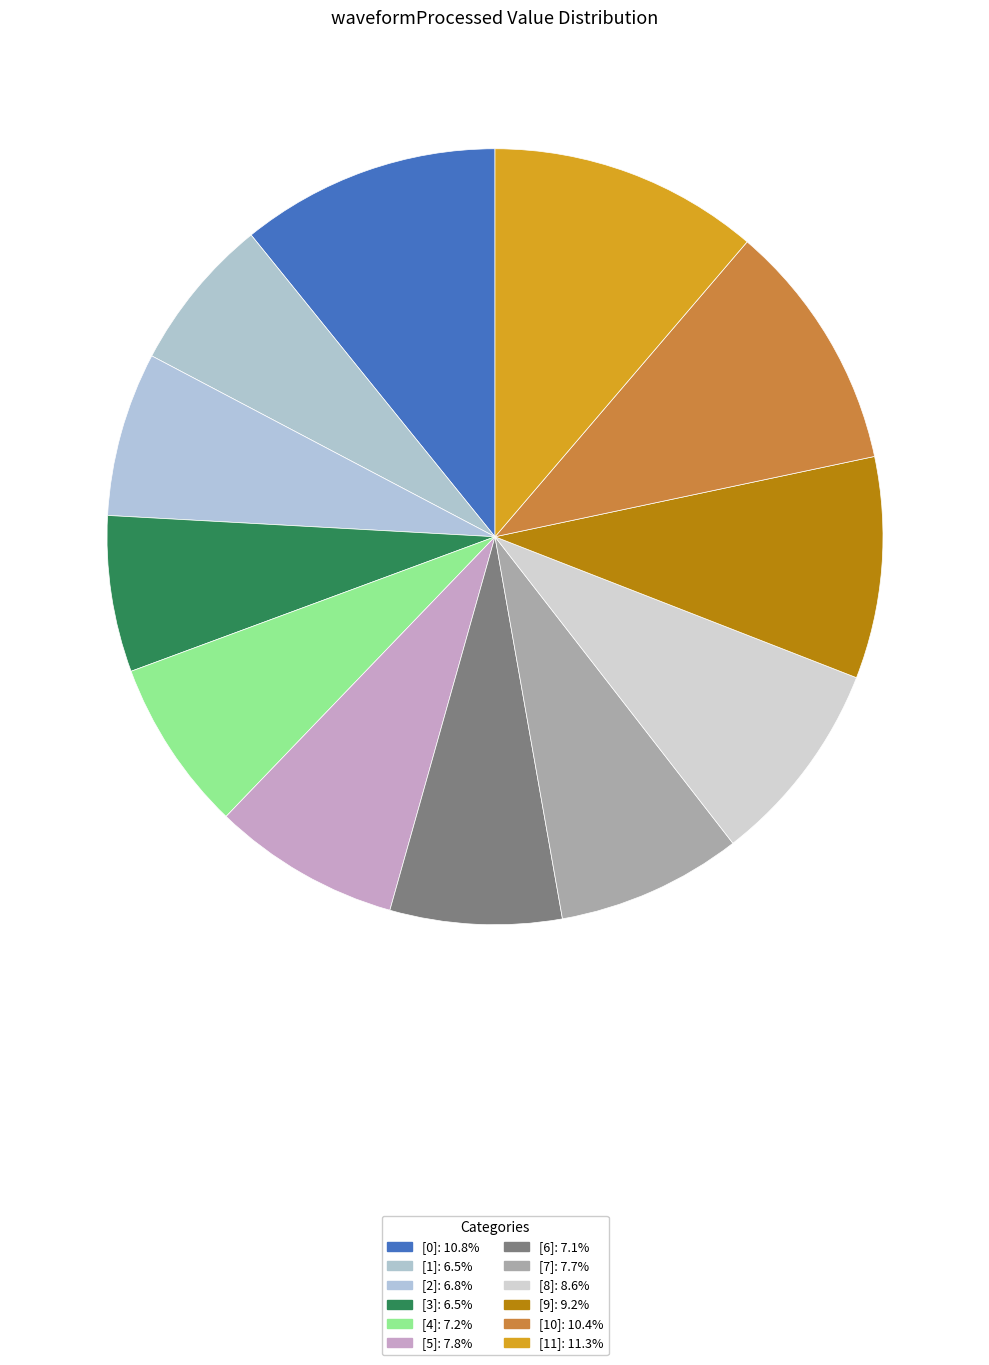

What is the change in value from [0] to [1]?

-3427.9